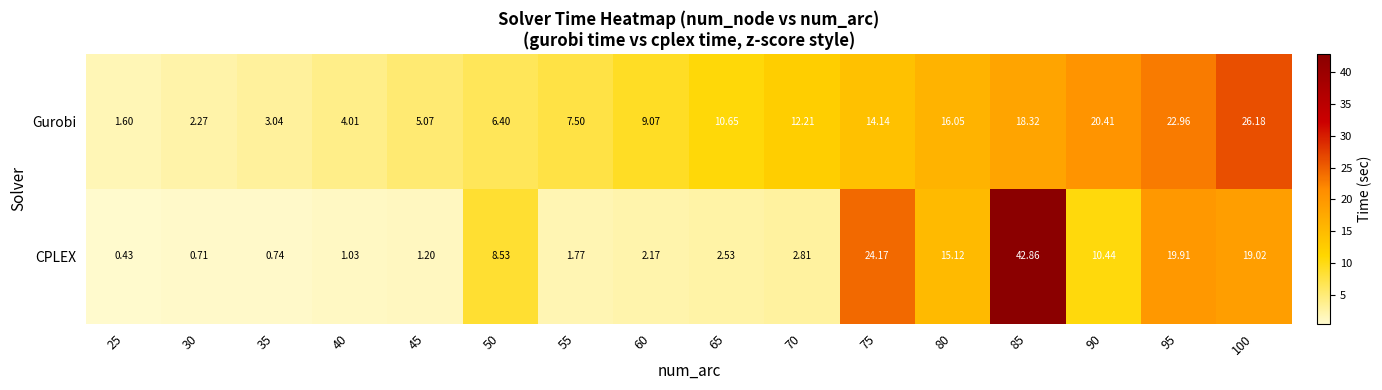

At which category is the sum across all series the highest?

85